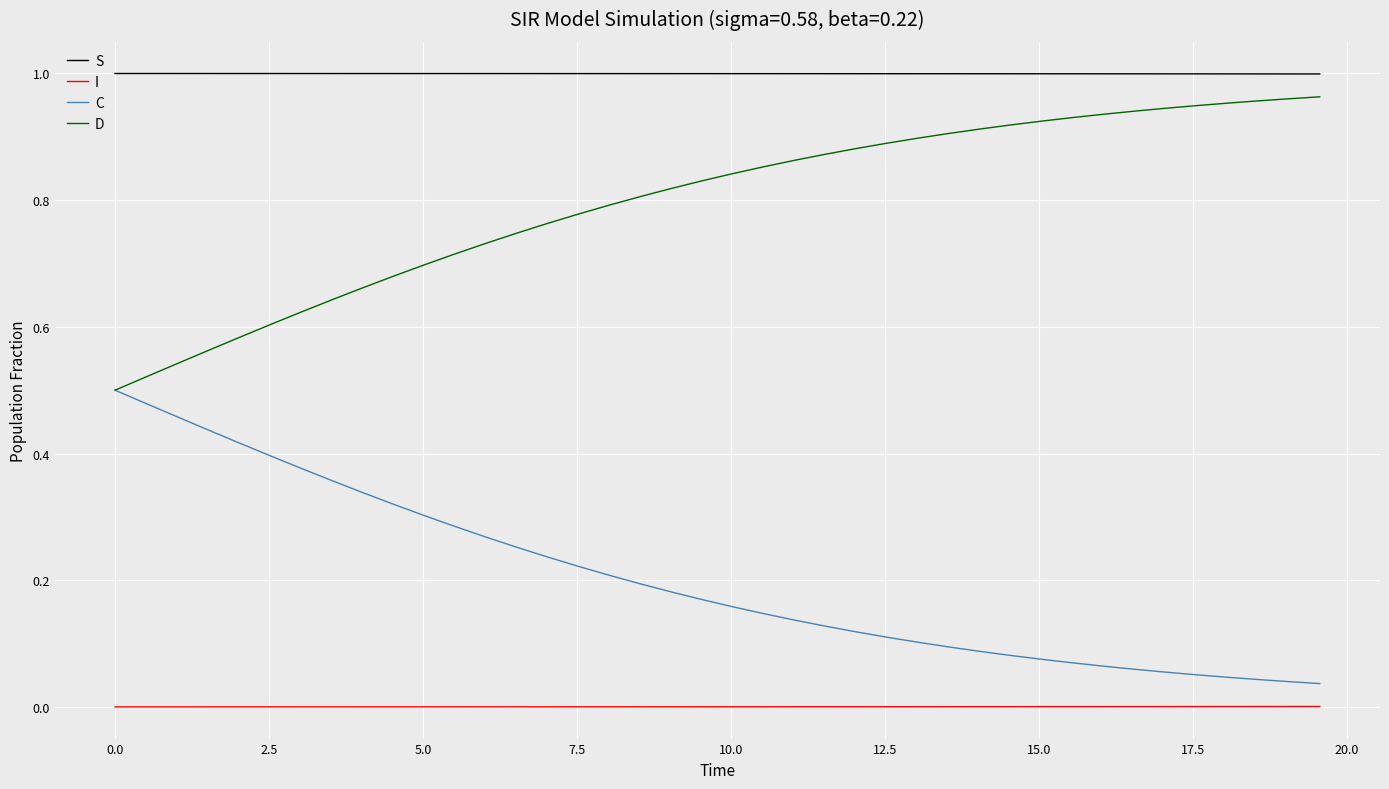

Does the chart have visible grid lines?

Yes